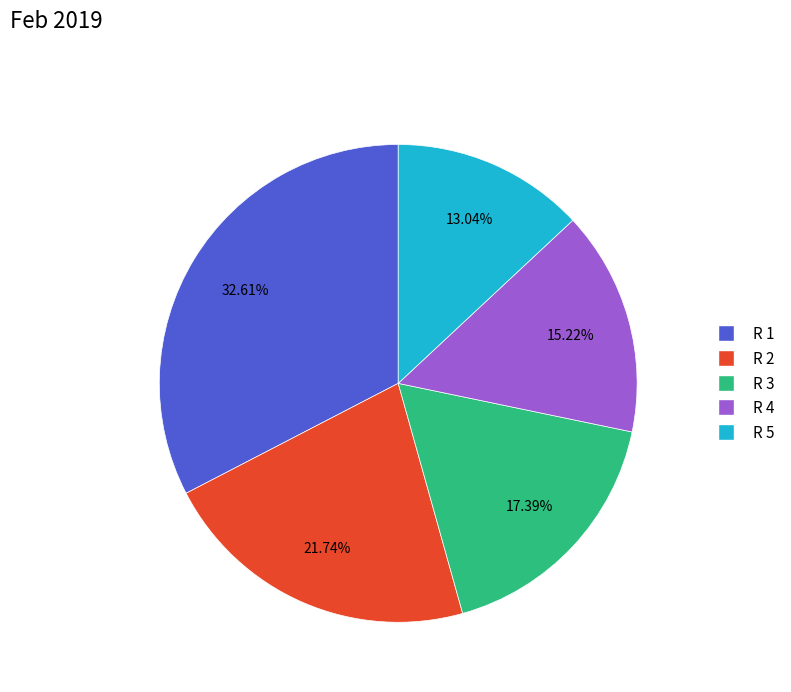

Rank the categories by value from highest to lowest.

R 1, R 2, R 3, R 4, R 5